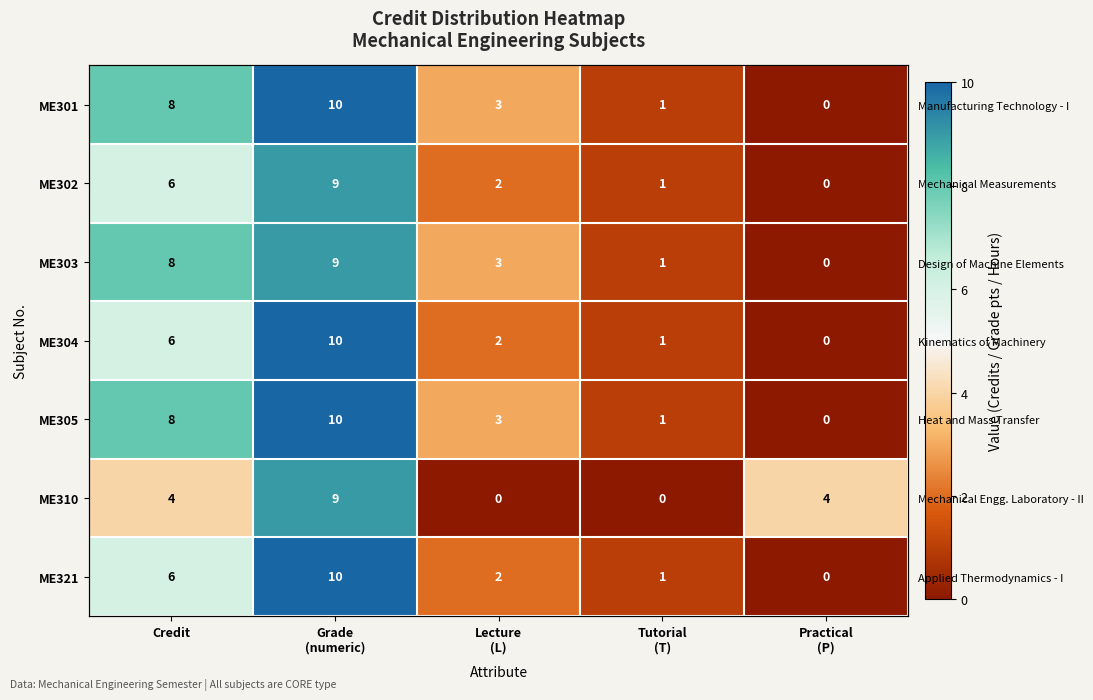

What is the difference between the maximum and second lowest values in the ME321 series?

9